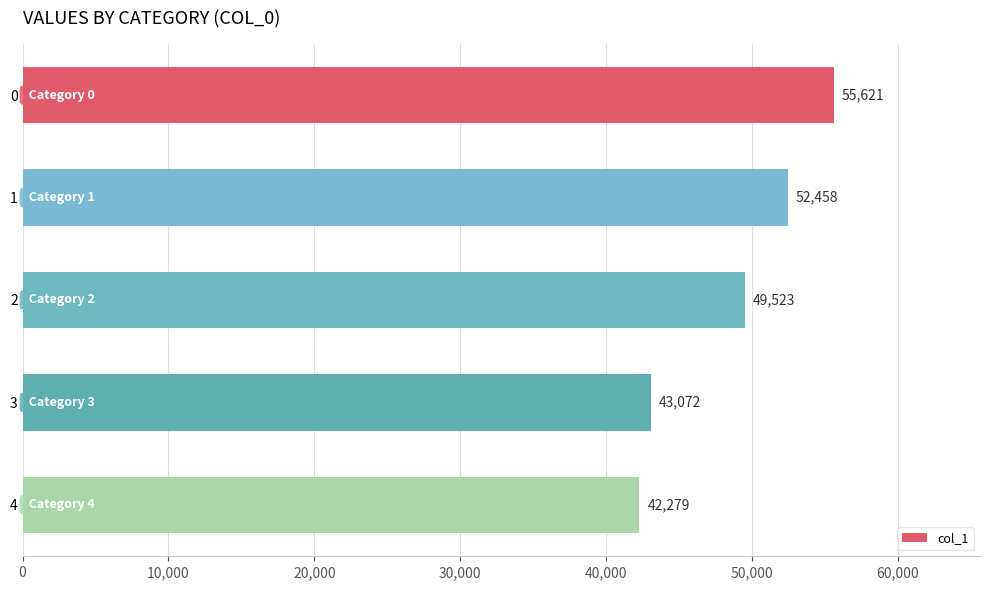

Are the bars grouped side by side (vs. stacked)?

No